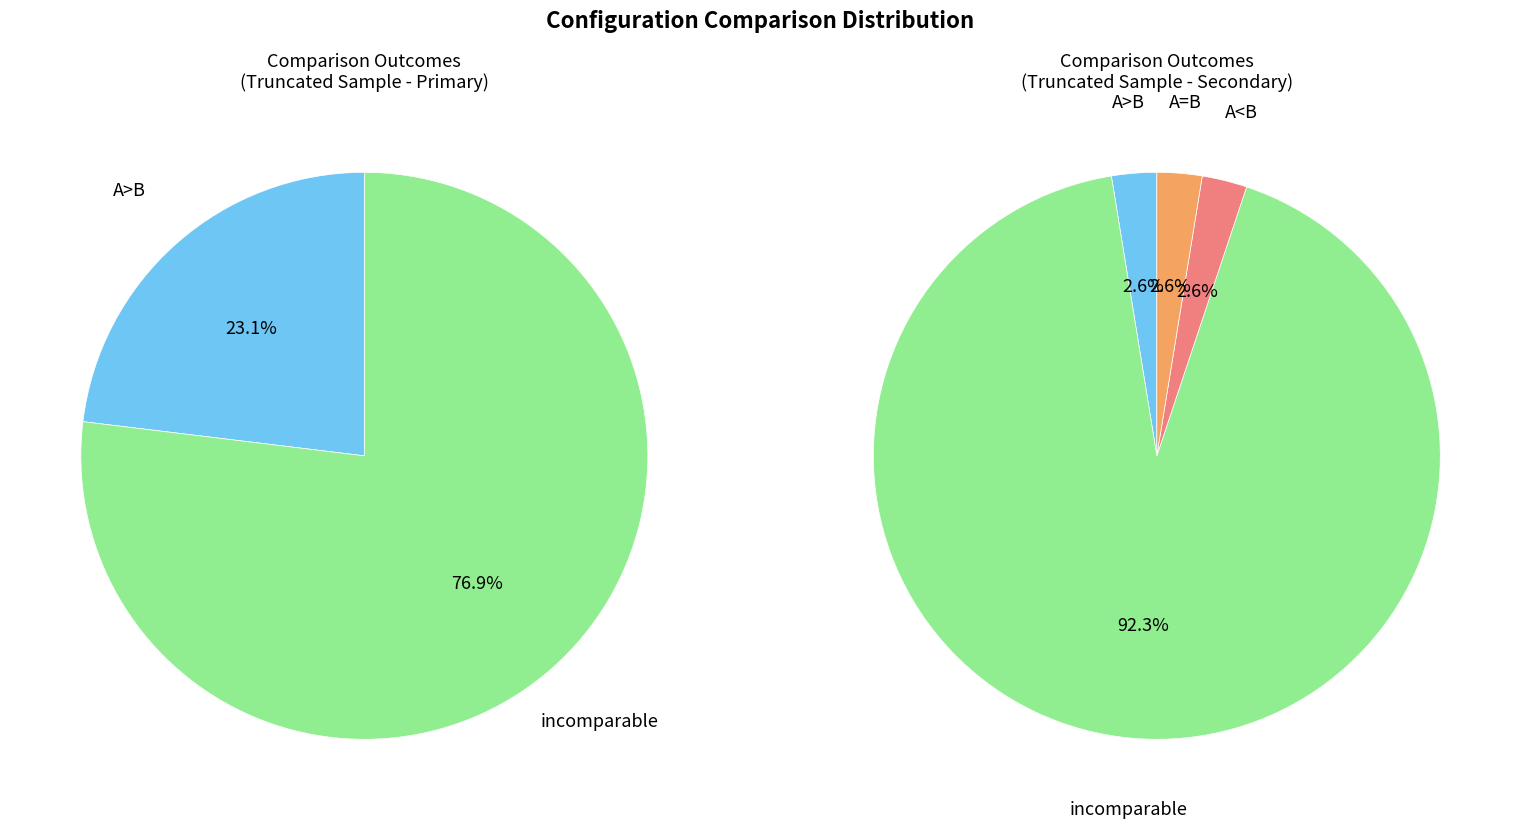

Is it true that A>B is 27% of the pie?

False